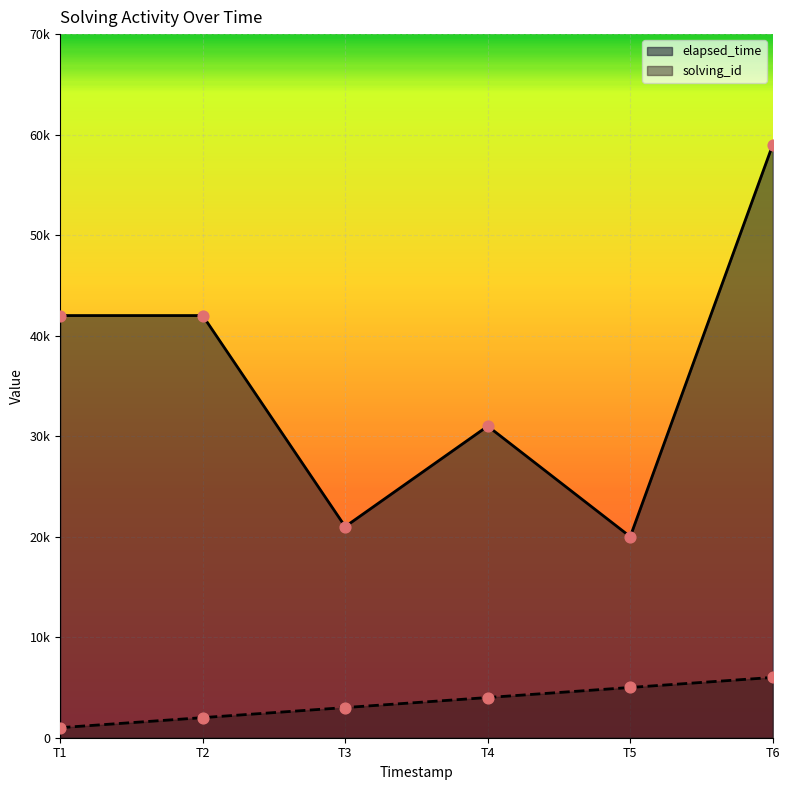

Which series has the largest total across all categories?

elapsed_time